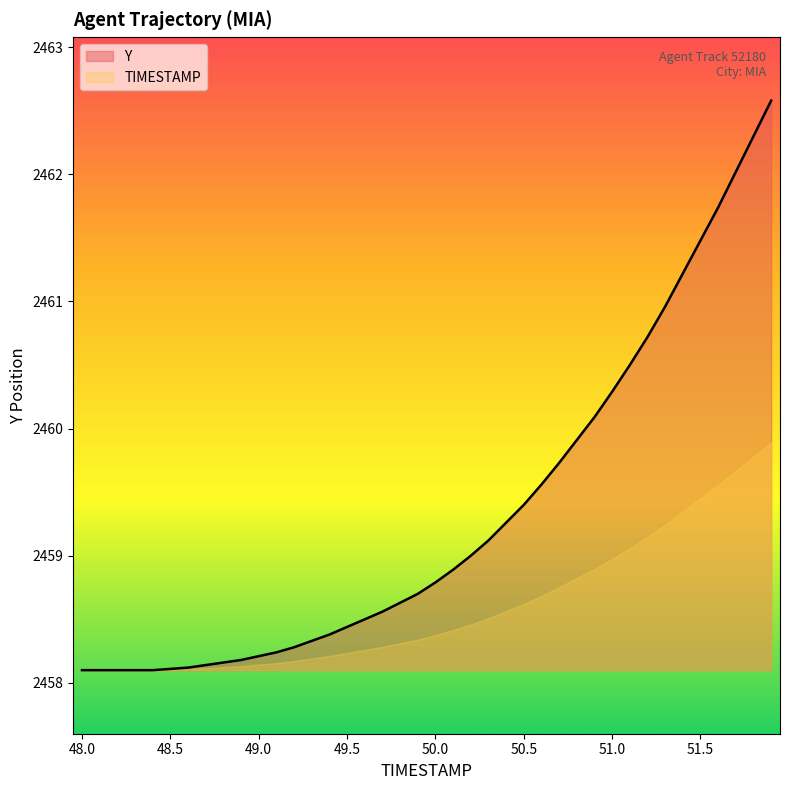

What is the value of the 11th point from the left?

2458.2